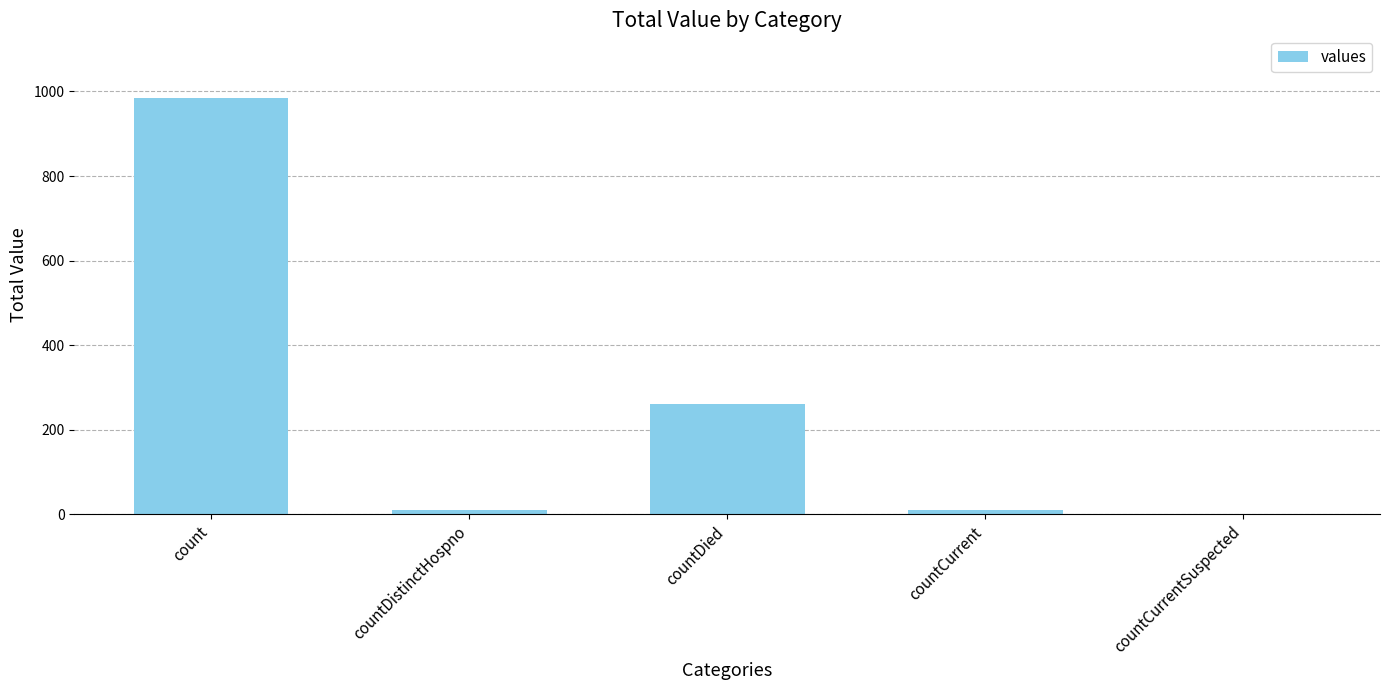

How many data points does each series have?

5